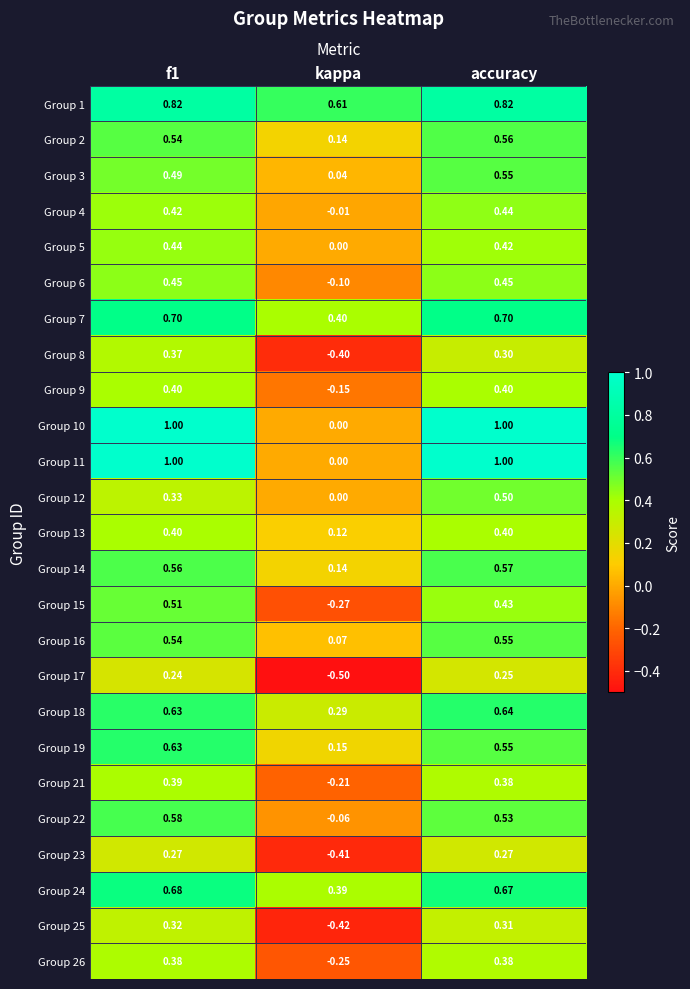

What is the total value across all series at kappa?

-0.4